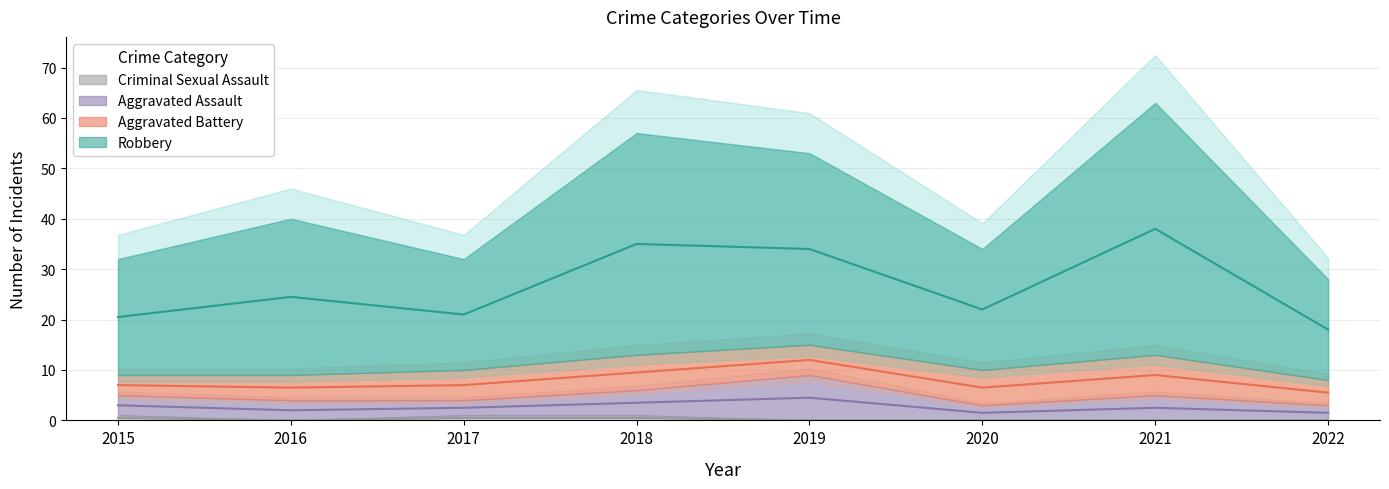

The value of Criminal Sexual Assault at 2022 is 0.0. True or false?

True